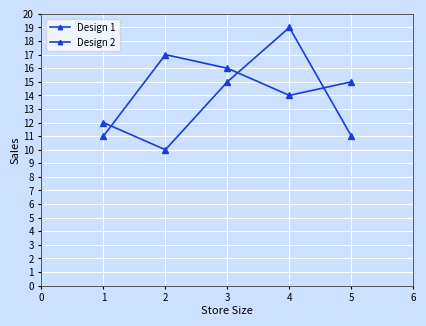

How many data points in Design 2 are less than 12?

2